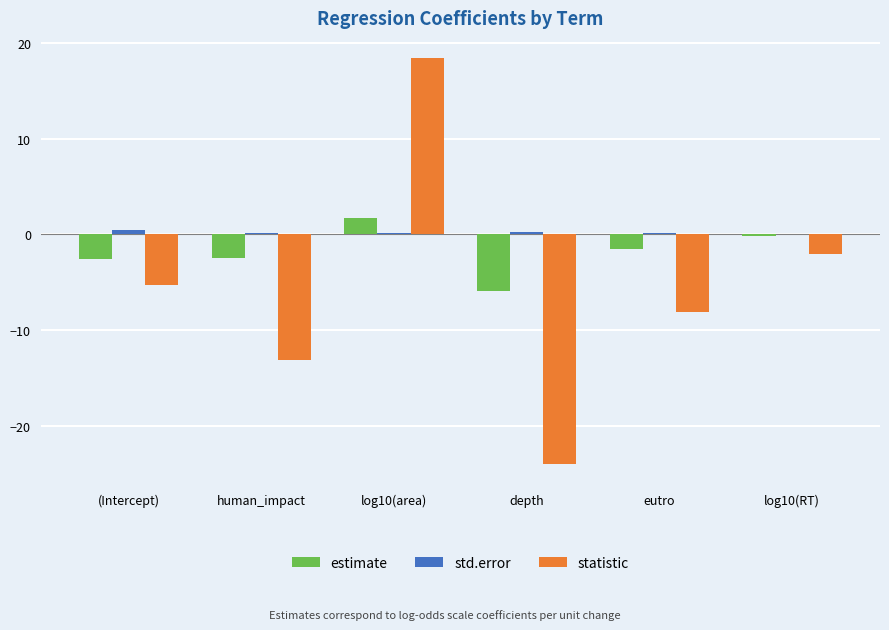

Which category has the highest value in the estimate series?

log10(area)